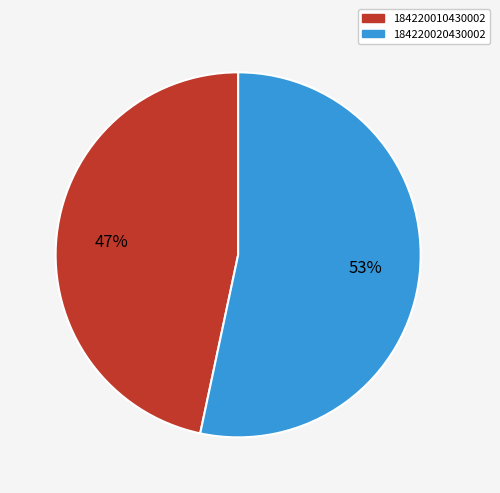

What is the ratio of the value at 184220020430002 to the value at 184220010430002?

1.1